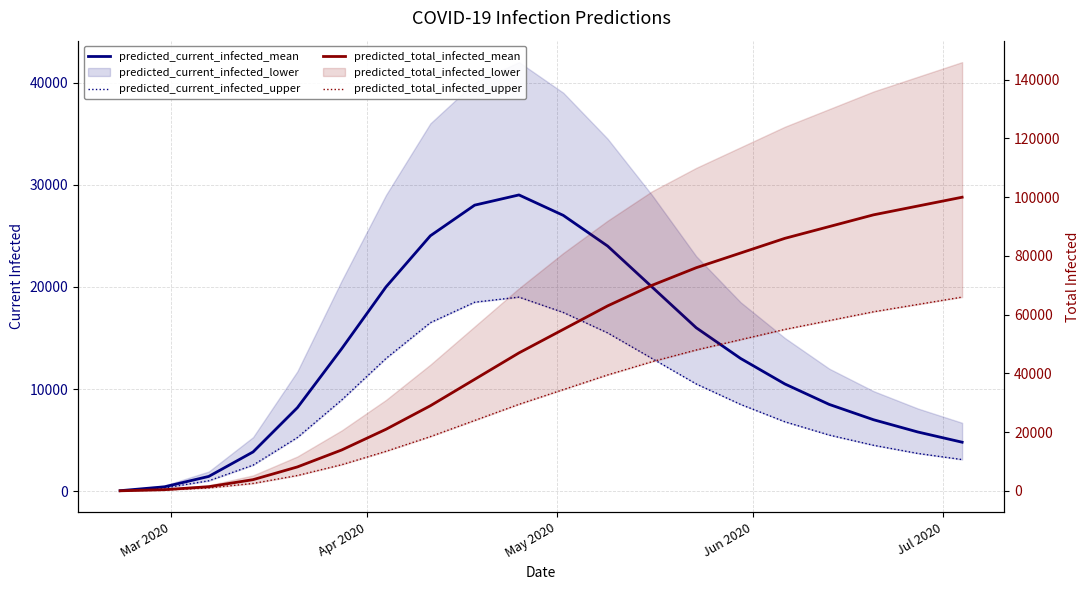

How many interior local peaks does the predicted_current_infected_upper series have?

1